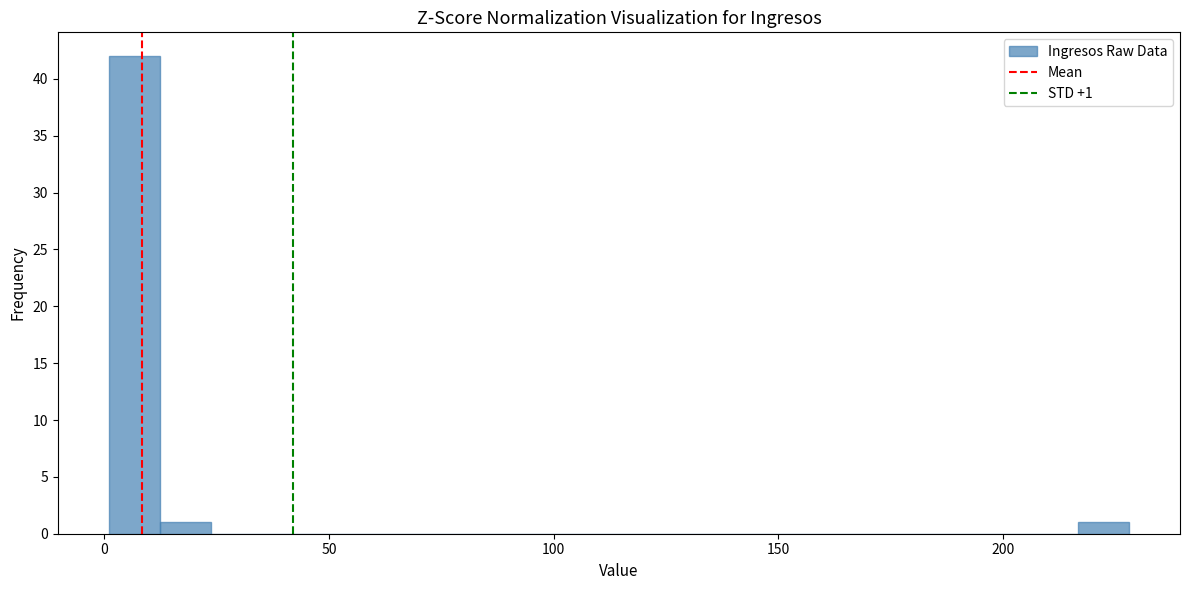

Read against the x-axis, roughly where is the centre of the tallest bar?

5